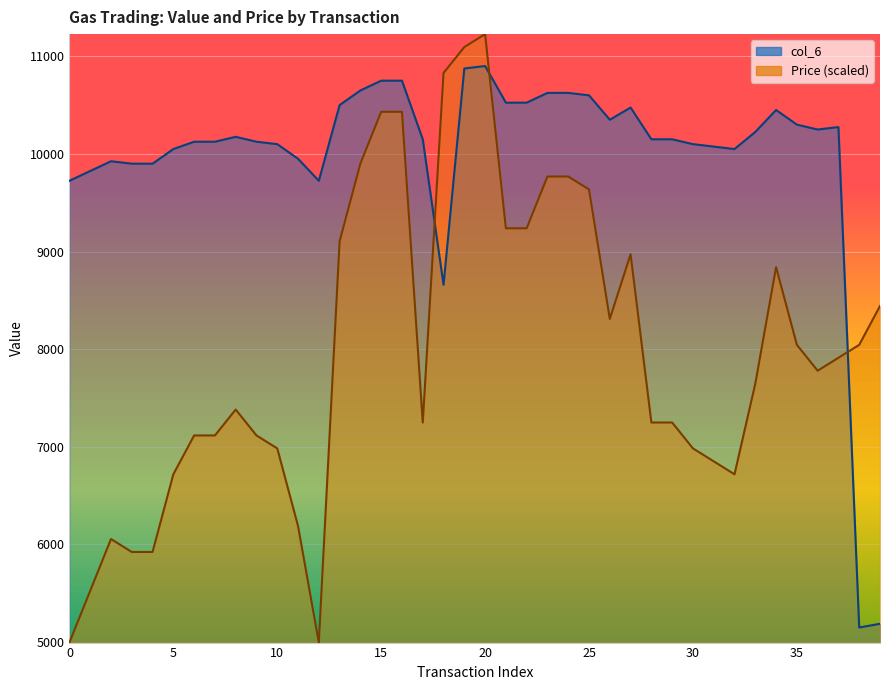

What is the greatest value displayed?

11227.0